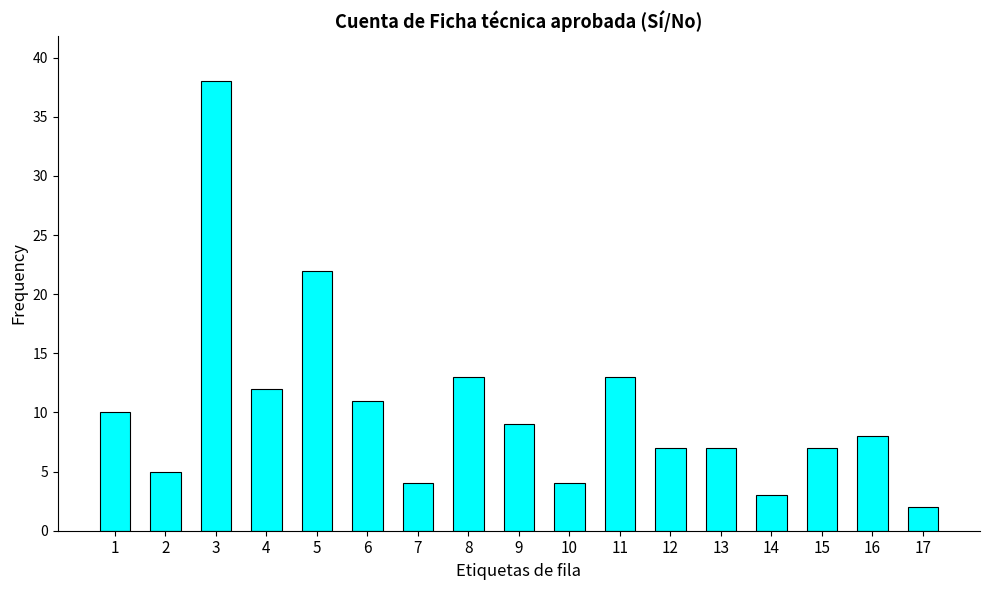

Approximately how many times larger is the value at 8 compared to 2?

2.6